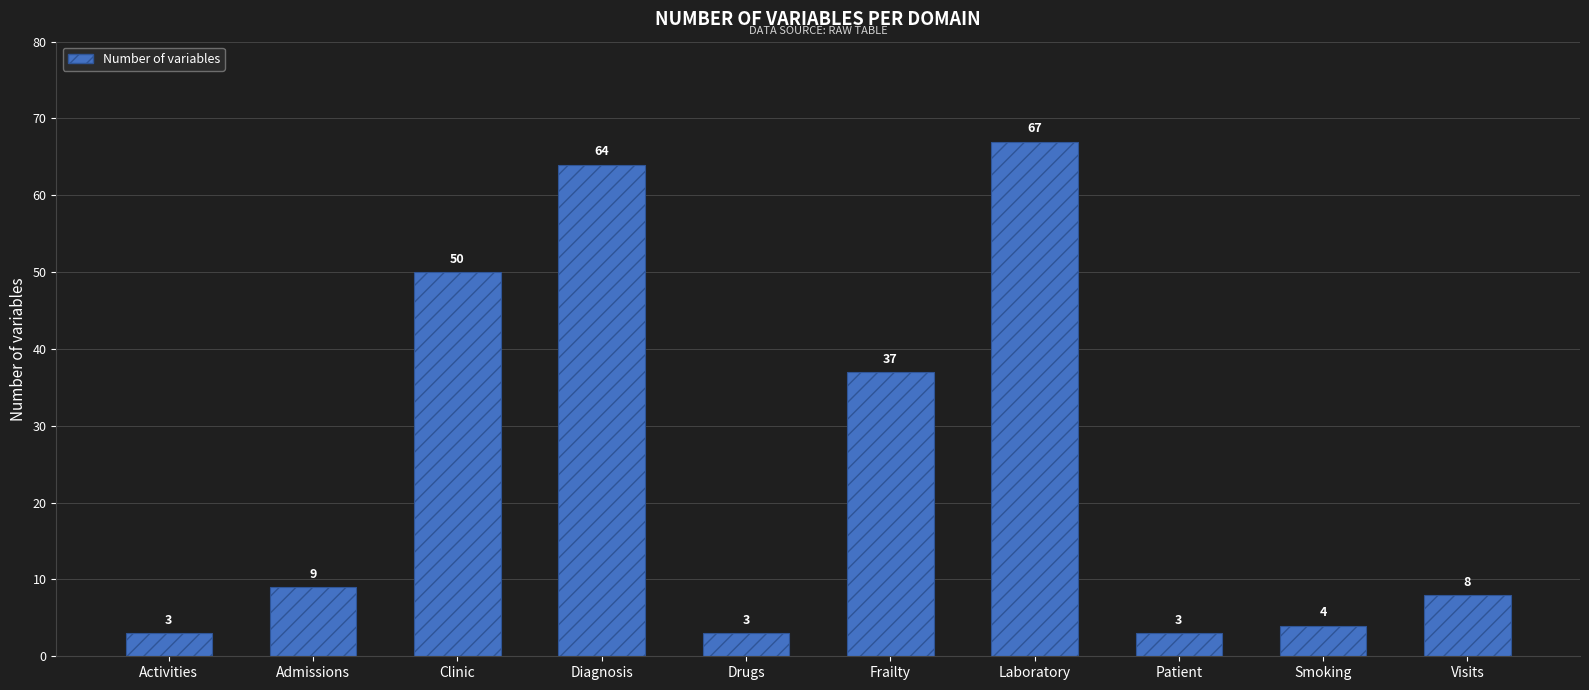

Between Activities and Diagnosis, which is larger?

Diagnosis